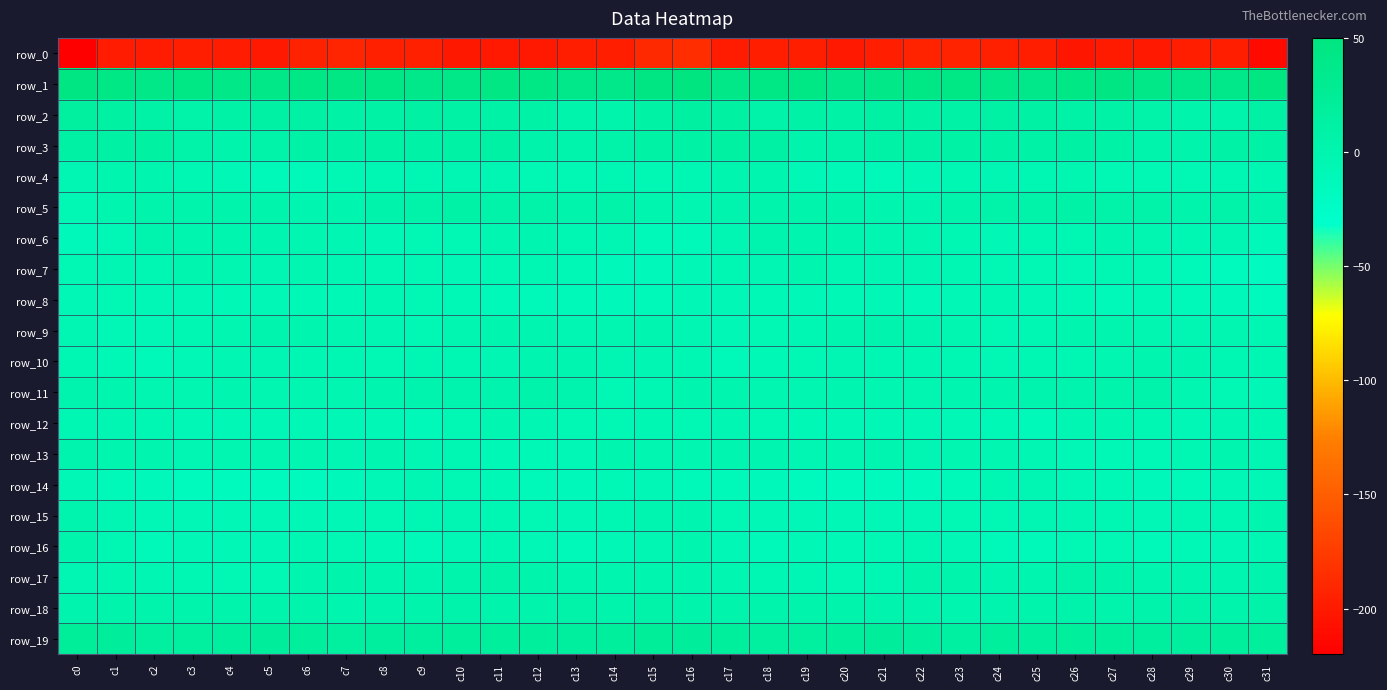

What is the average value of the row_3 series?

7.6